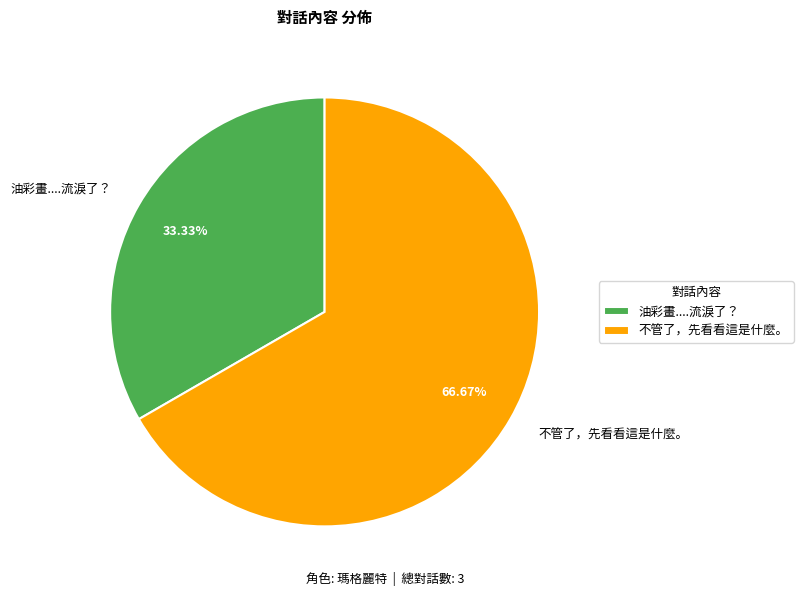

What is the ratio of the value at 油彩畫....流淚了？ to the value at 不管了，先看看這是什麼。?

0.5